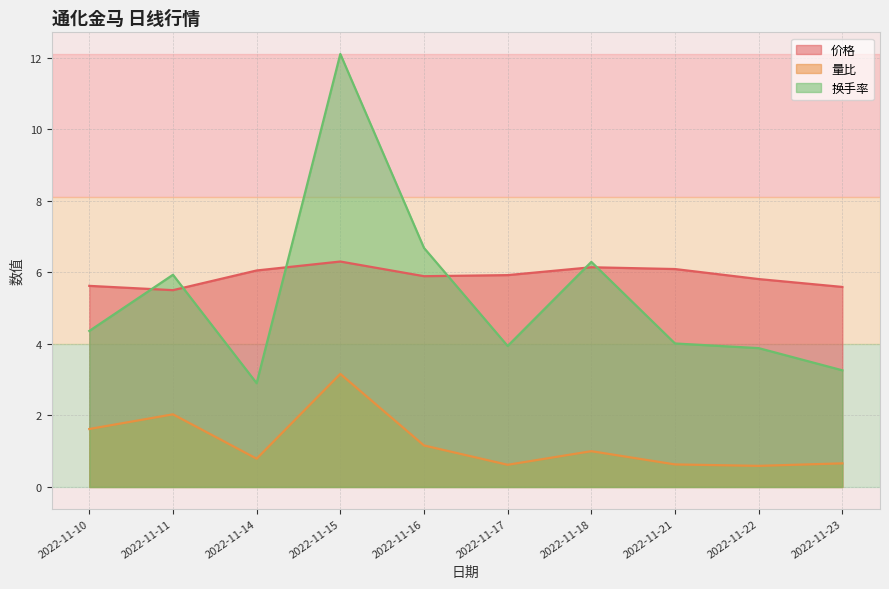

What is the total value across all series at 2022-11-16?

13.7